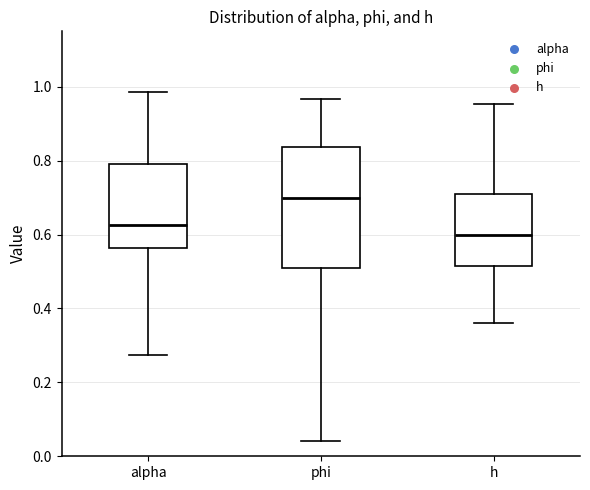

Where is the lower edge of the box for alpha on the y-axis? The values are not printed on the chart, so give them approximately, as read against the axis.

0.56